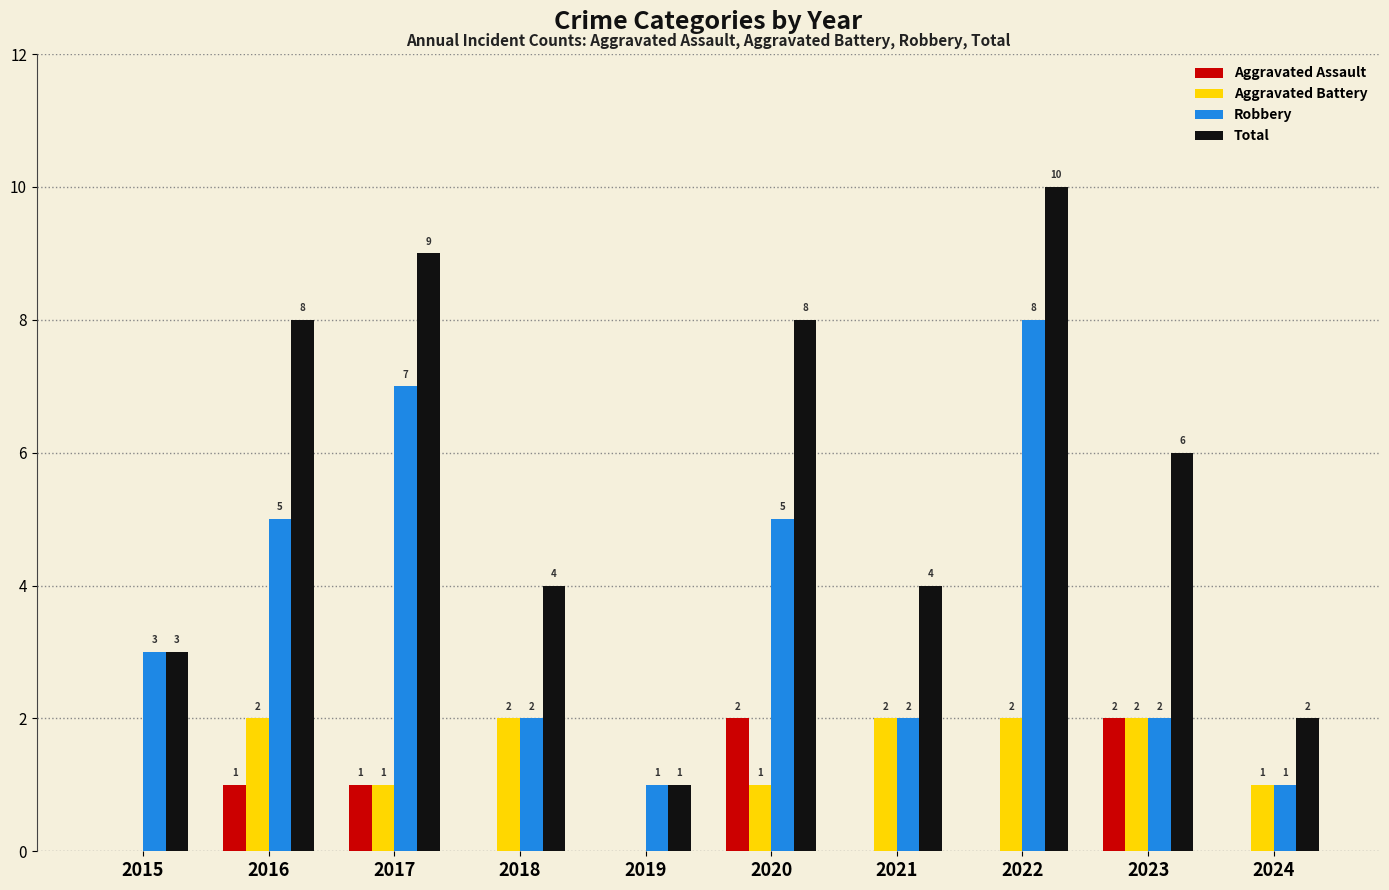

How many values in Aggravated Assault are above zero?

4